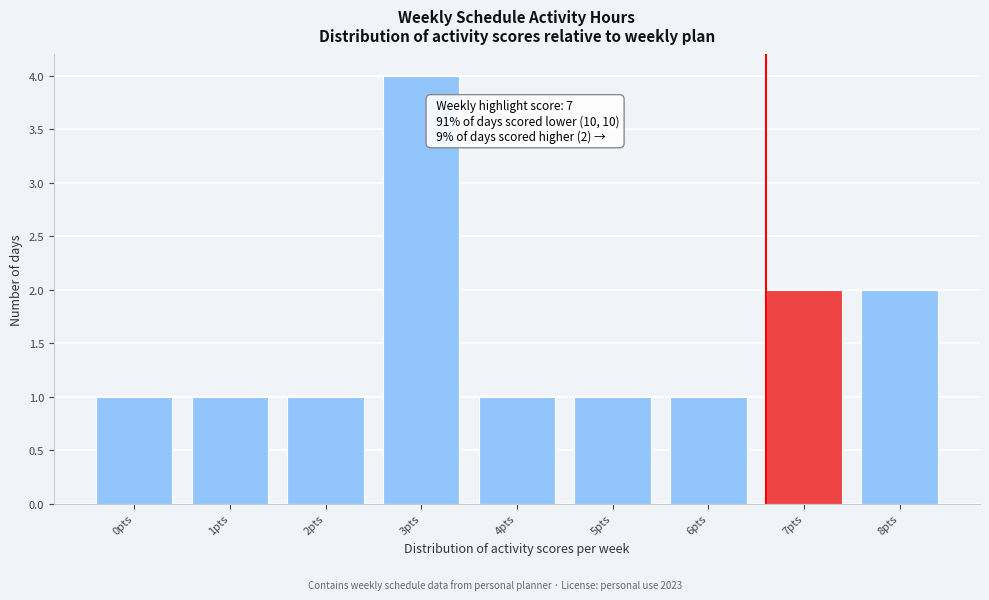

Reading left to right, what are all the values shown in this chart?

0pts=1	1pts=1	2pts=1	3pts=4	4pts=1	5pts=1	6pts=1	7pts=2	8pts=2